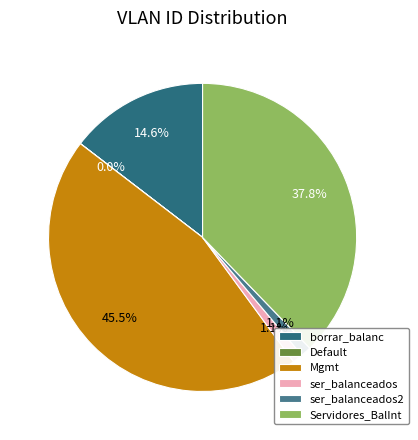

How many slices are in this pie chart?

6